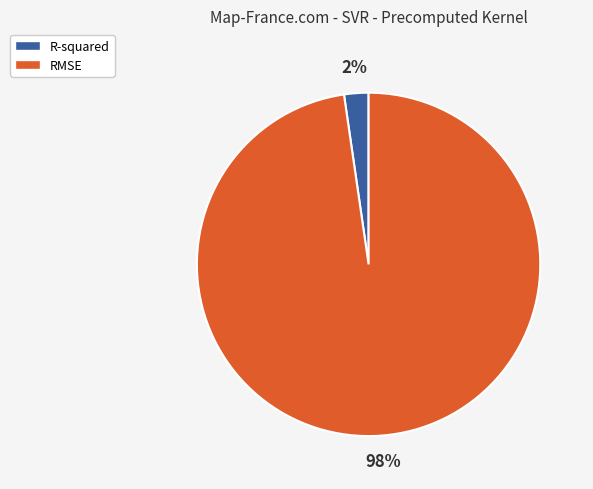

To the nearest percent, what is the combined percentage of RMSE and R-squared?

100%